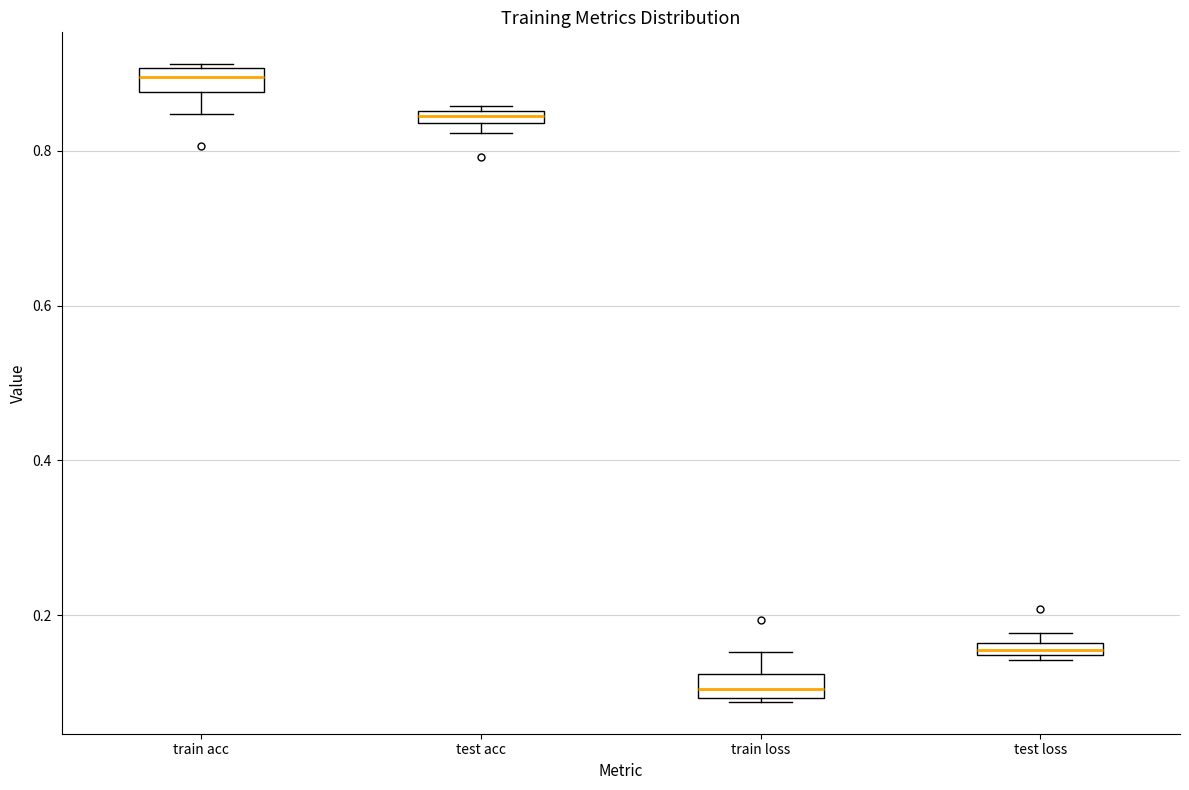

Where is the lower edge of the box for test acc on the y-axis? The values are not printed on the chart, so give them approximately, as read against the axis.

0.84